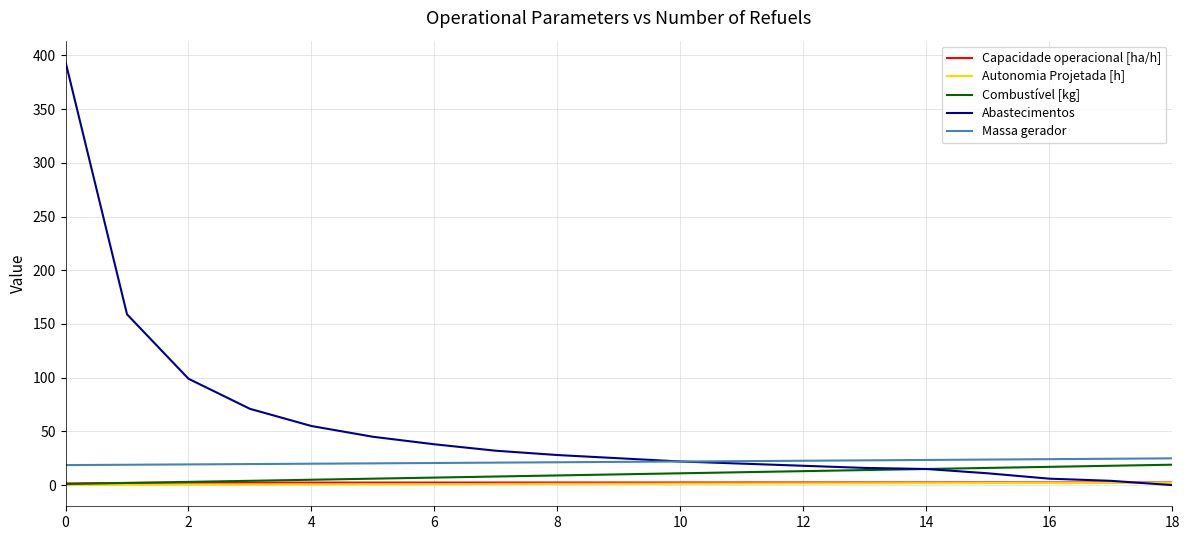

True or false: Capacidade operacional [ha/h] and Massa gerador cross at least once.

False